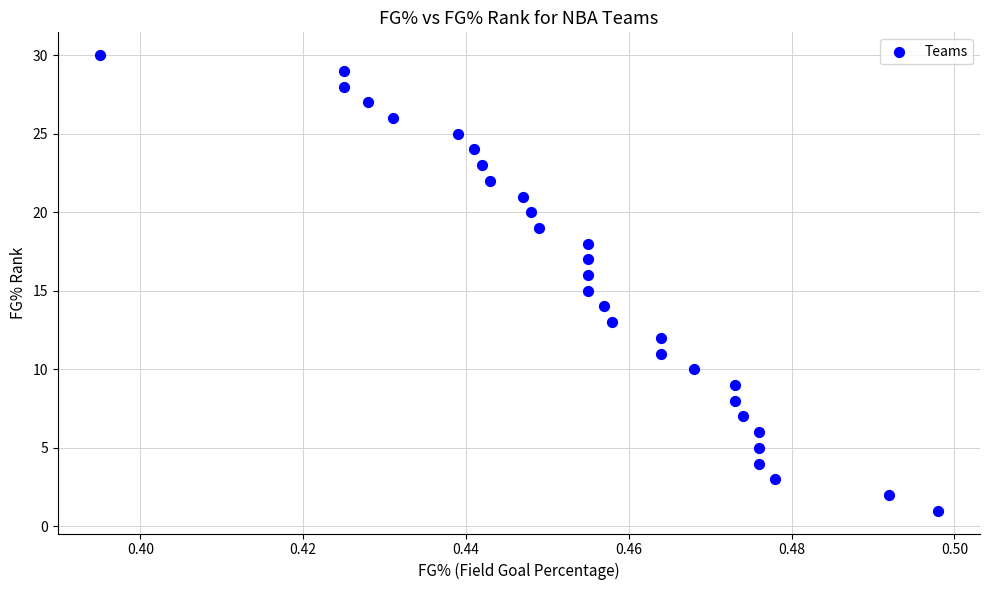

What is the range of Y values (max minus min)?

29